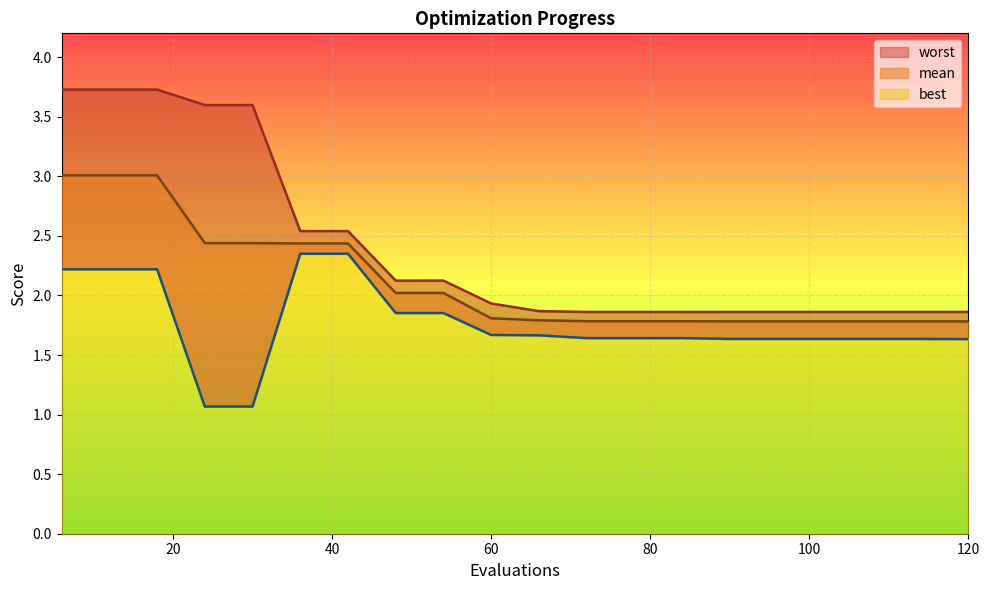

What is the highest value of the mean series?

3.0